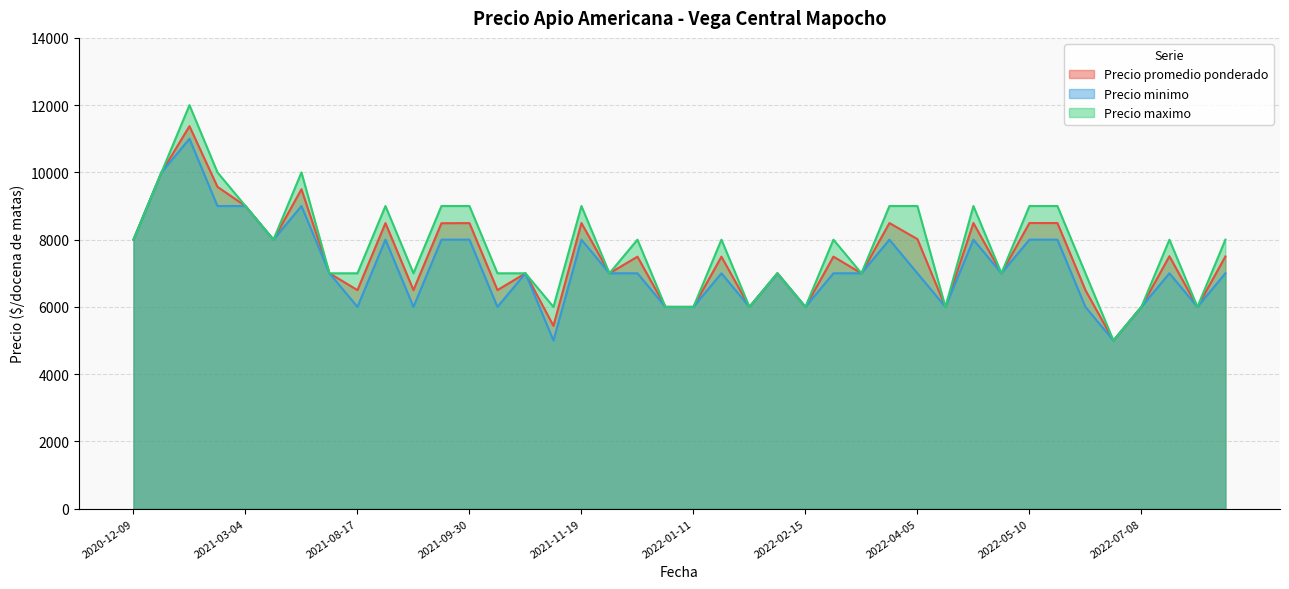

What is the difference between the highest and lowest values at 2022-02-24?

1000